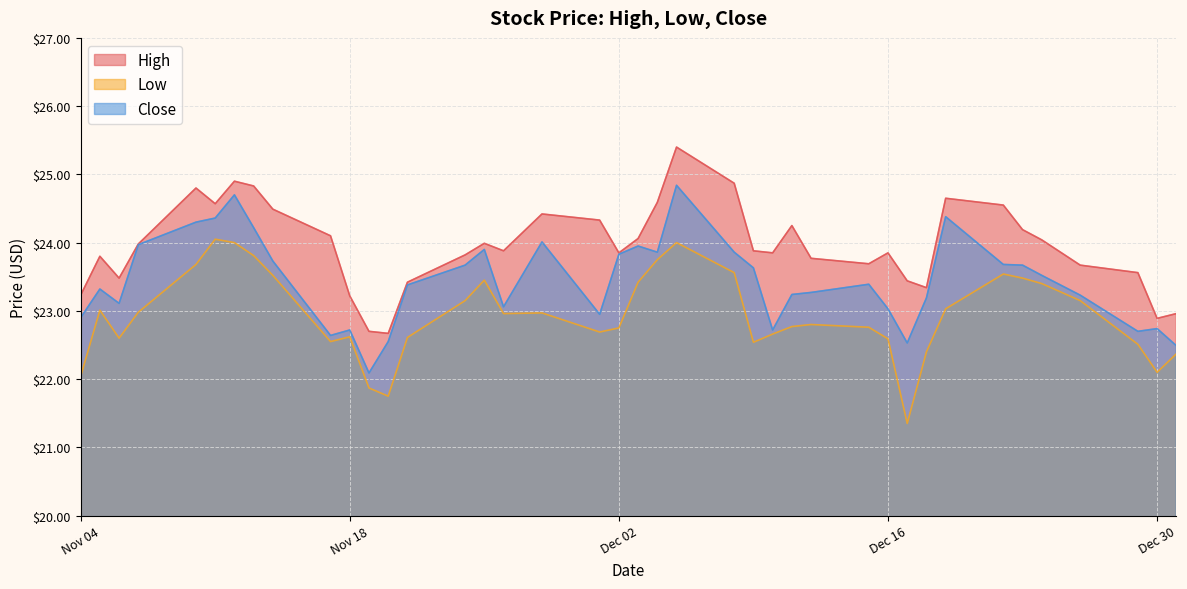

Which label corresponds to the smallest value in the chart?

2014-12-17